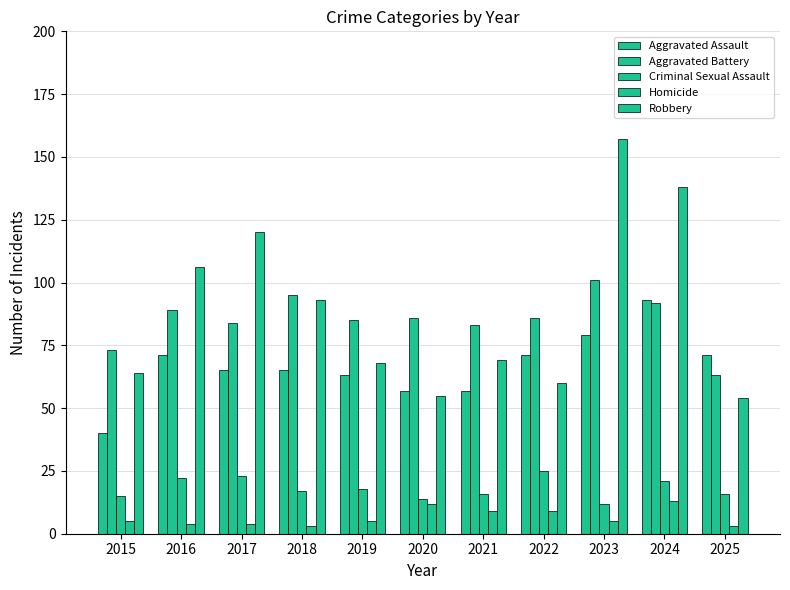

Where is Homicide nearest to the value 8?

2021